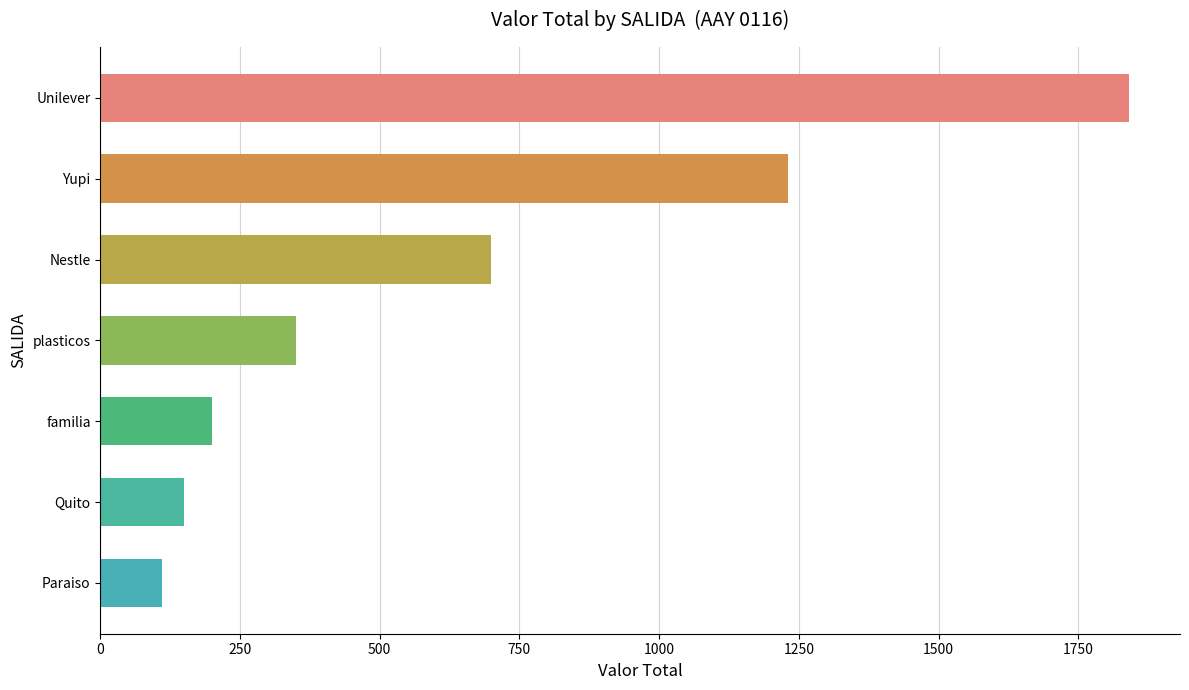

The chart shows a value of 1230 at Yupi. True or false?

True